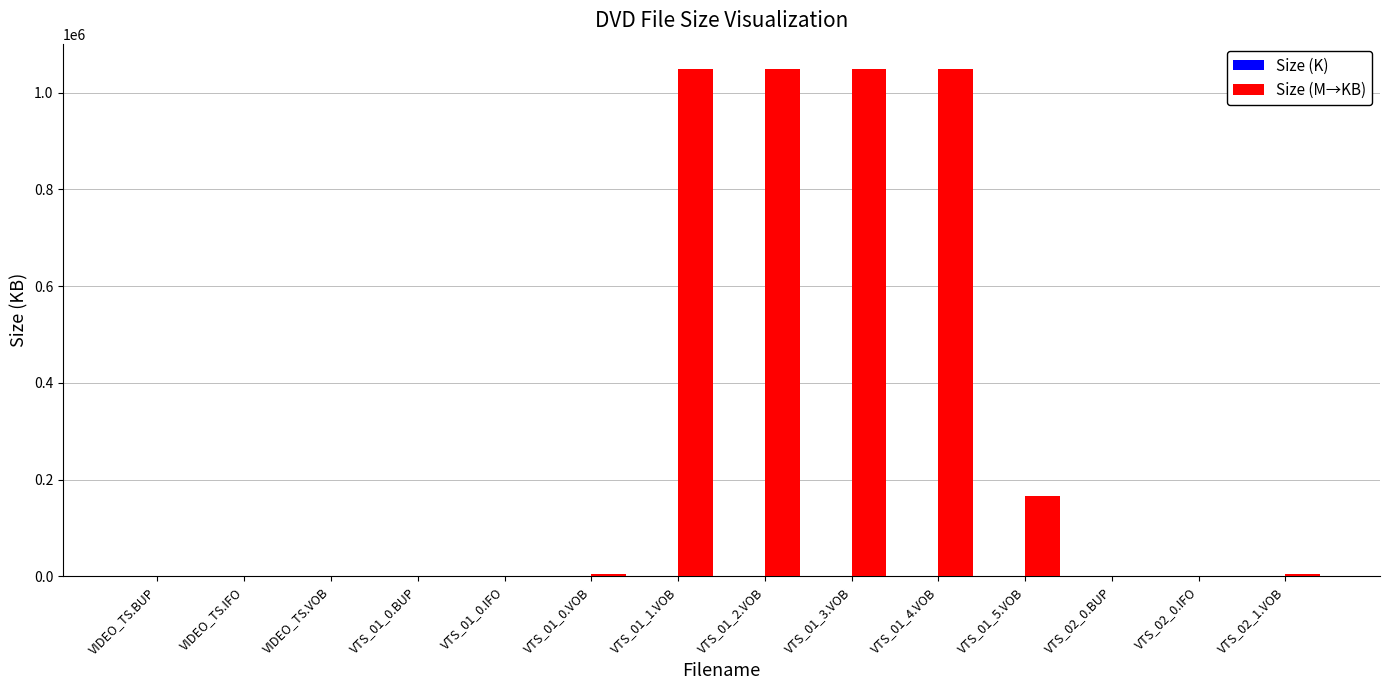

Count the number of categories in the chart.

14